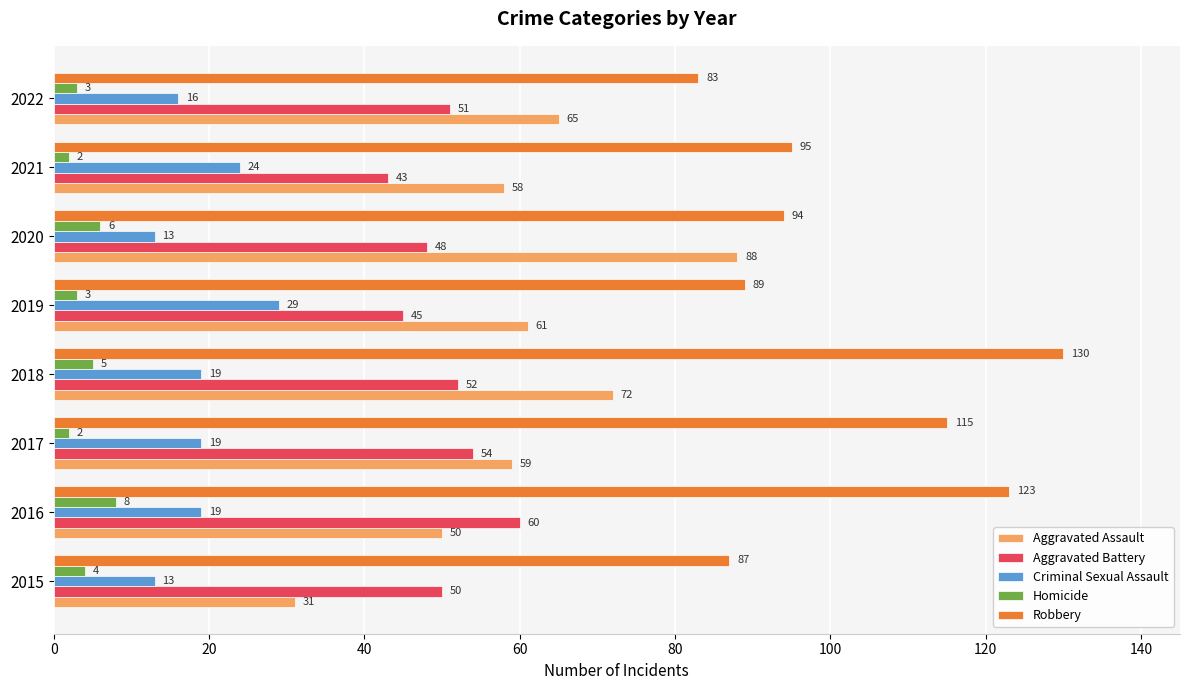

At 2021, list the series in order from largest to smallest.

Robbery, Aggravated Assault, Aggravated Battery, Criminal Sexual Assault, Homicide